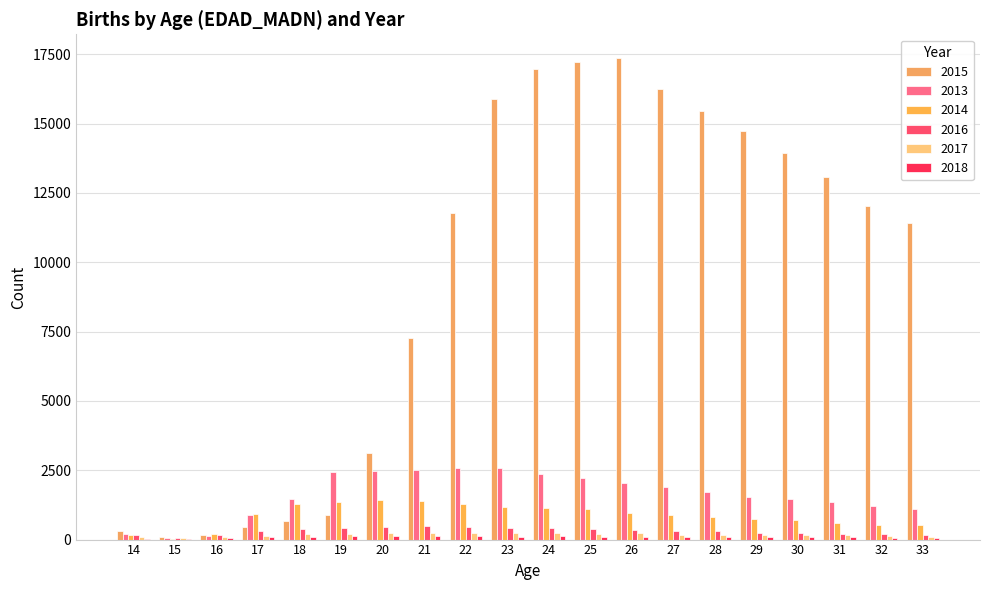

What is the difference between the 2015 values at 33 and 30?

2500